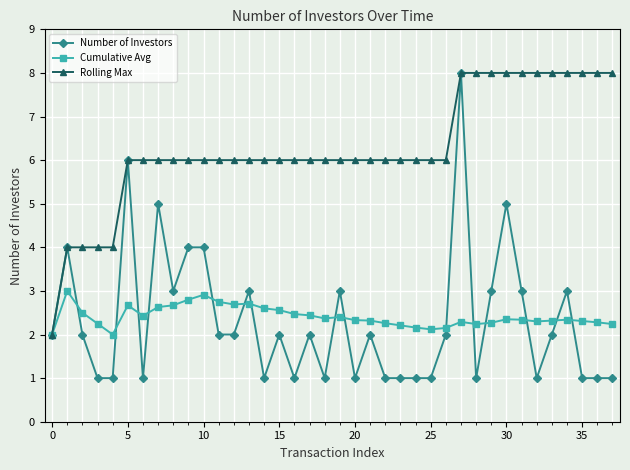

Which series has the largest total across all categories?

Rolling Max